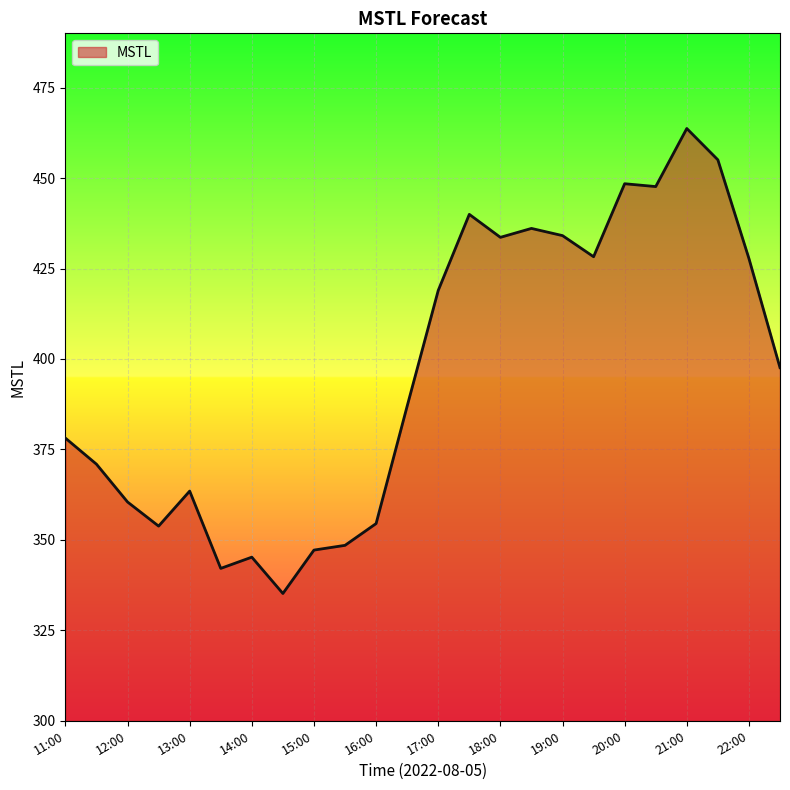

What is the difference between the maximum and minimum values?

128.5